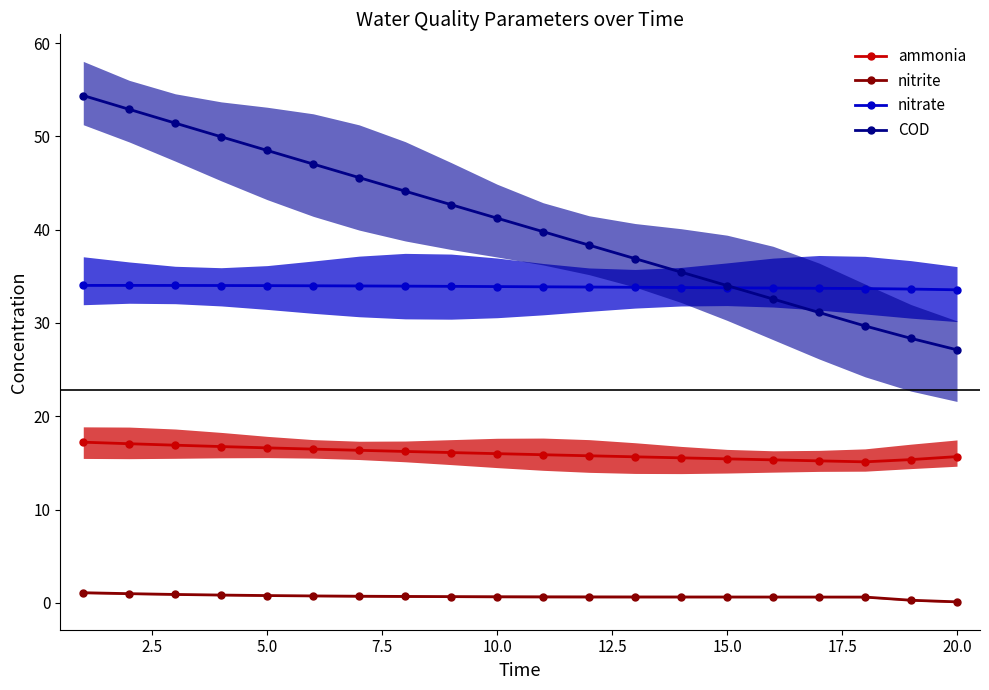

True or false: nitrite and nitrate cross at least once.

False